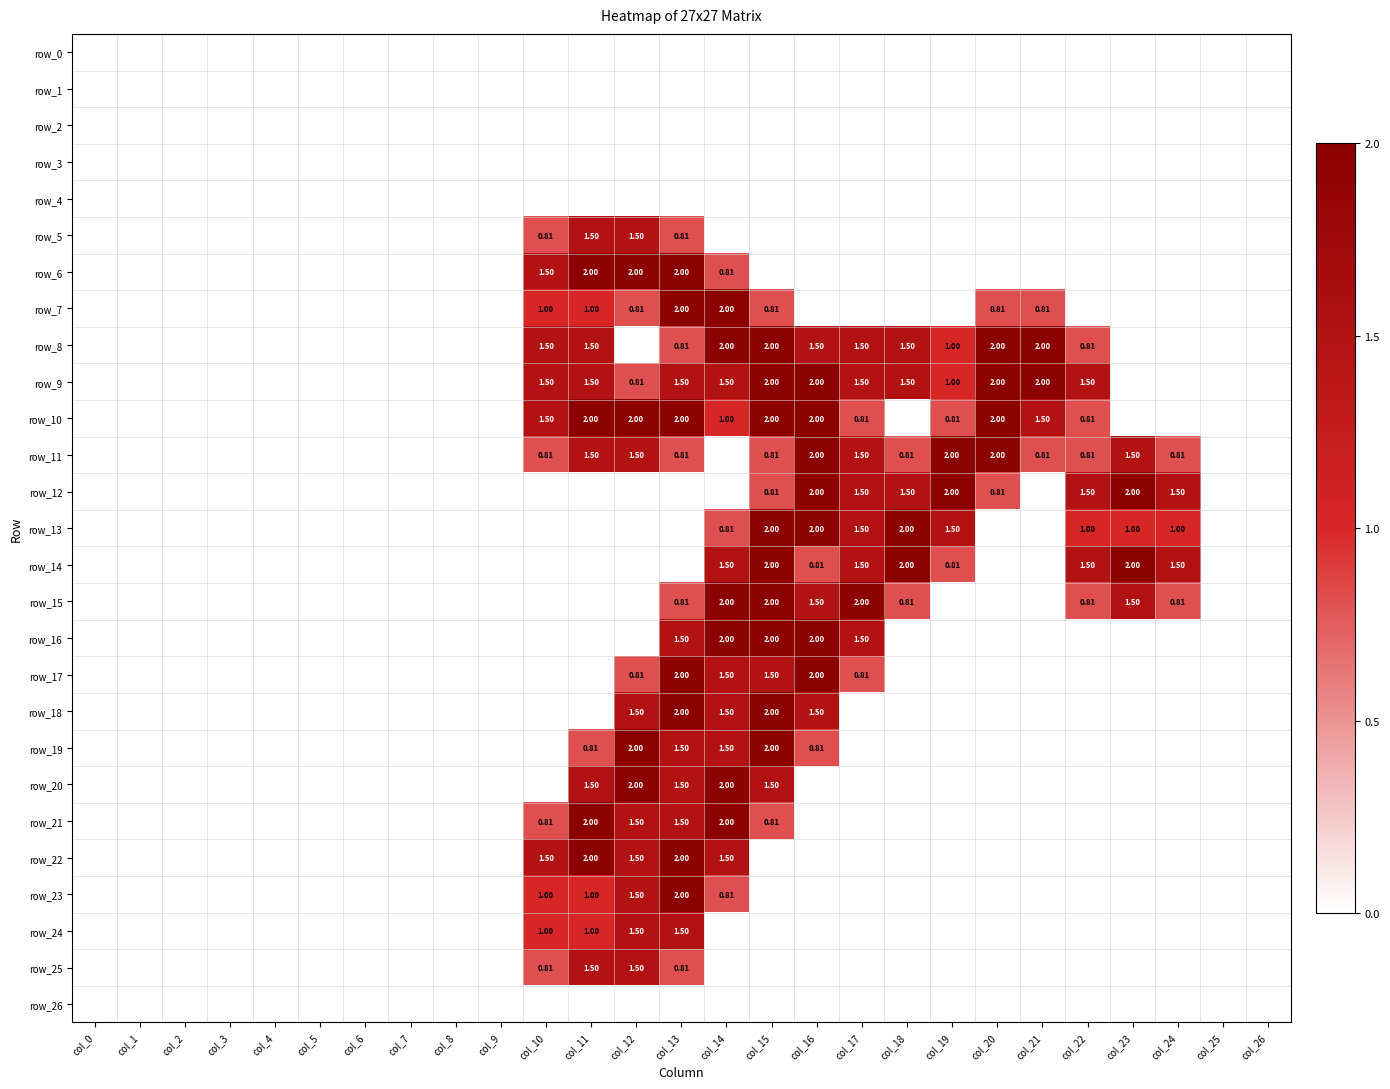

Is the value of row_17 at col_8 greater than the value of row_25 at col_0?

No